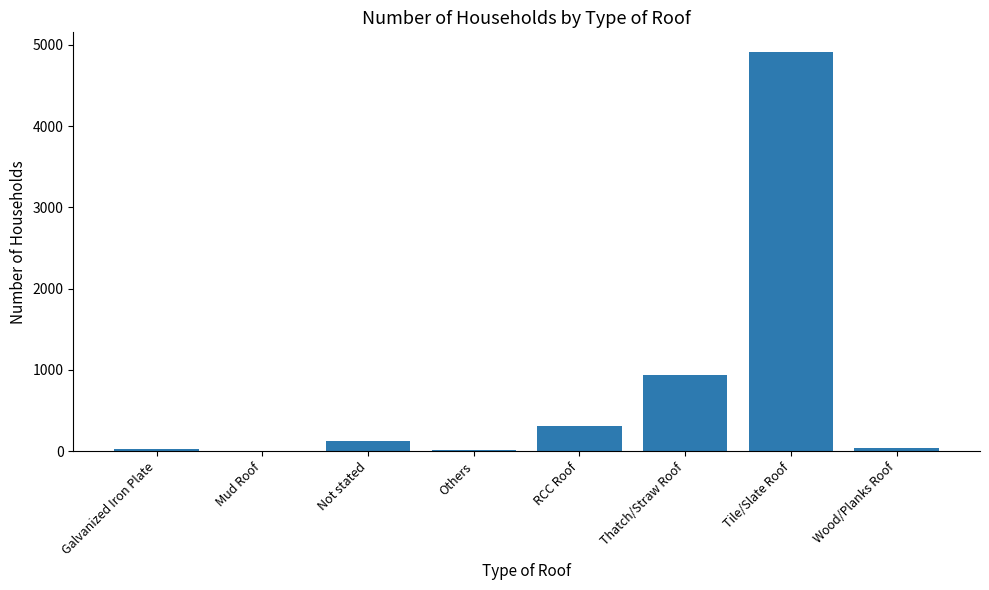

Is it true that the value at Thatch/Straw Roof is 940?

True